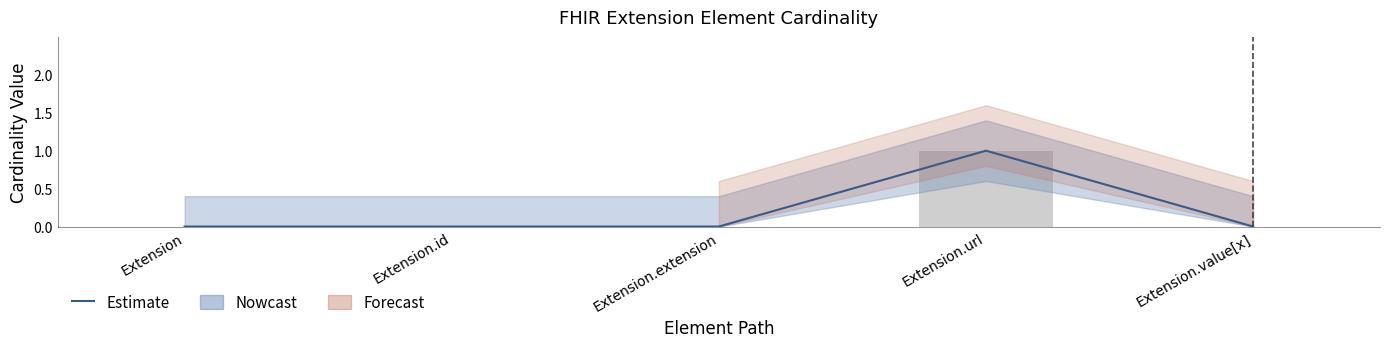

The chart shows a value of 1 at Extension.id. True or false?

False